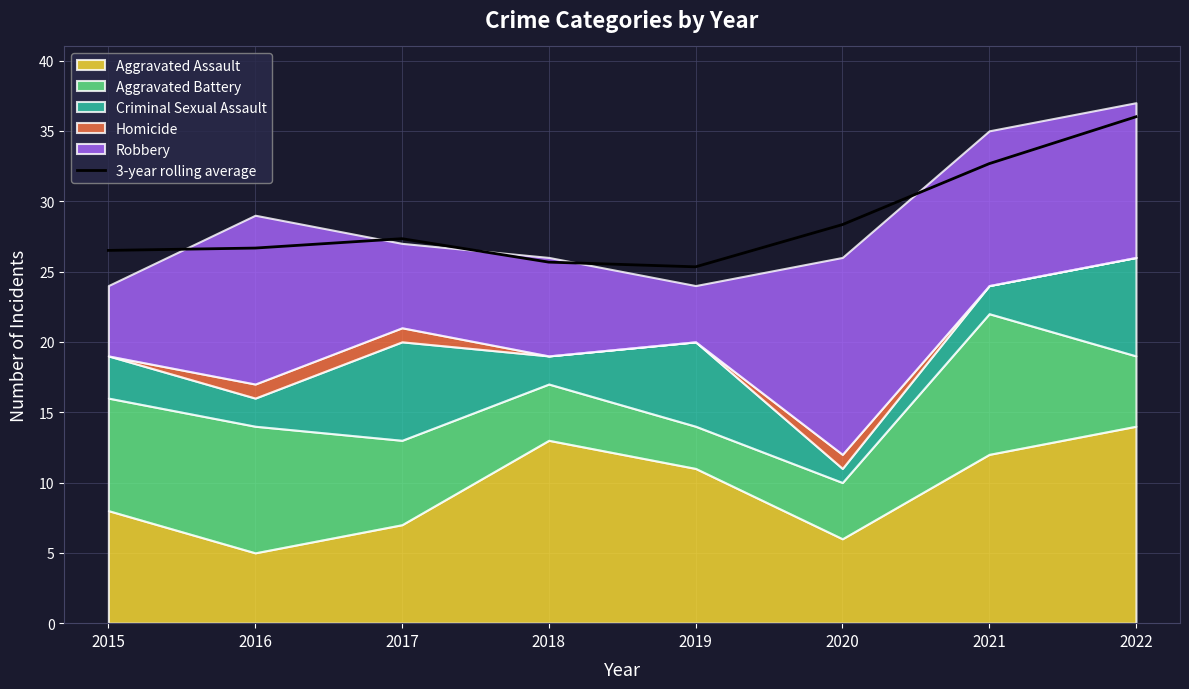

The chart shows a value of 7.4 at 2015. True or false?

False